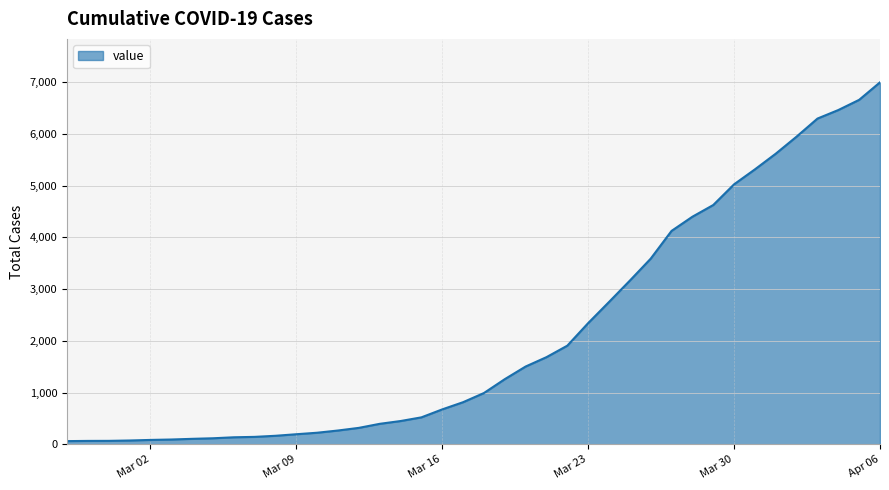

What is the maximum value shown in the chart?

6995